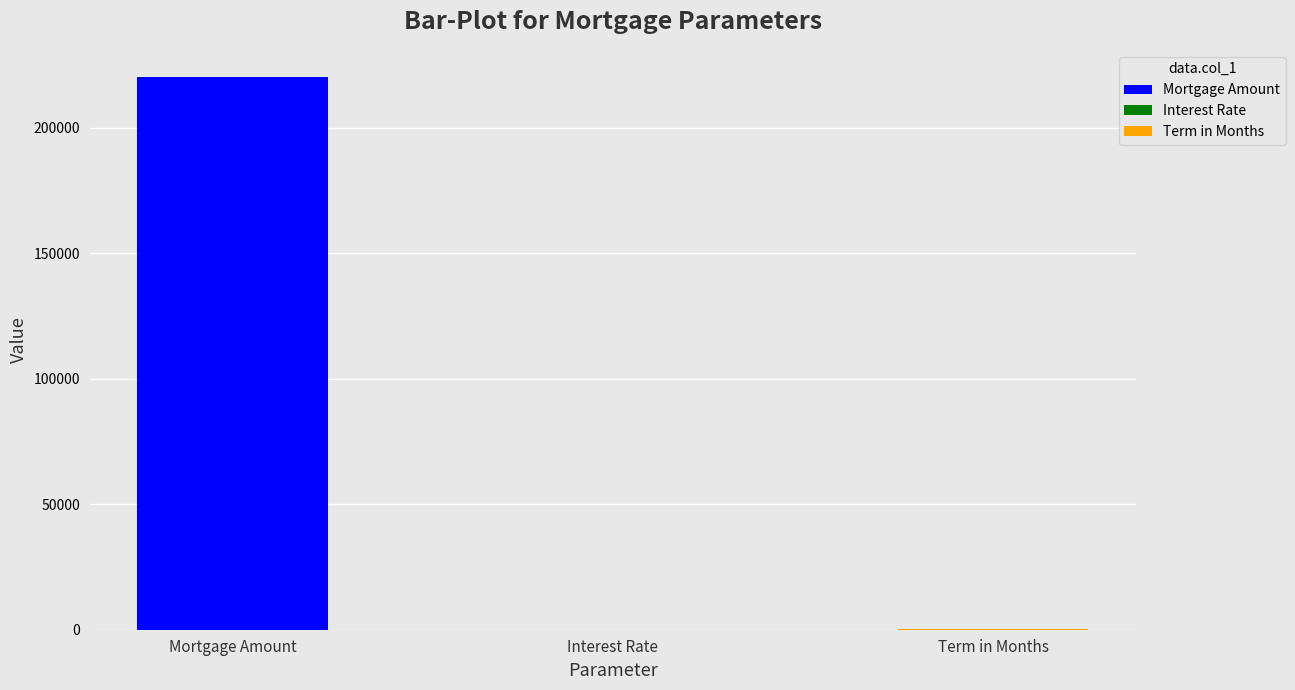

List the labels in order of value, largest first.

Mortgage Amount, Term in Months, Interest Rate